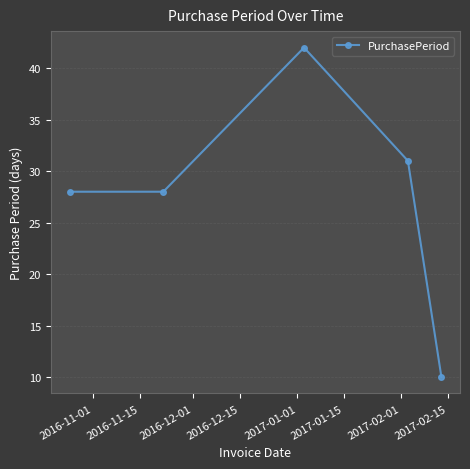

What is the sum of all values?

139